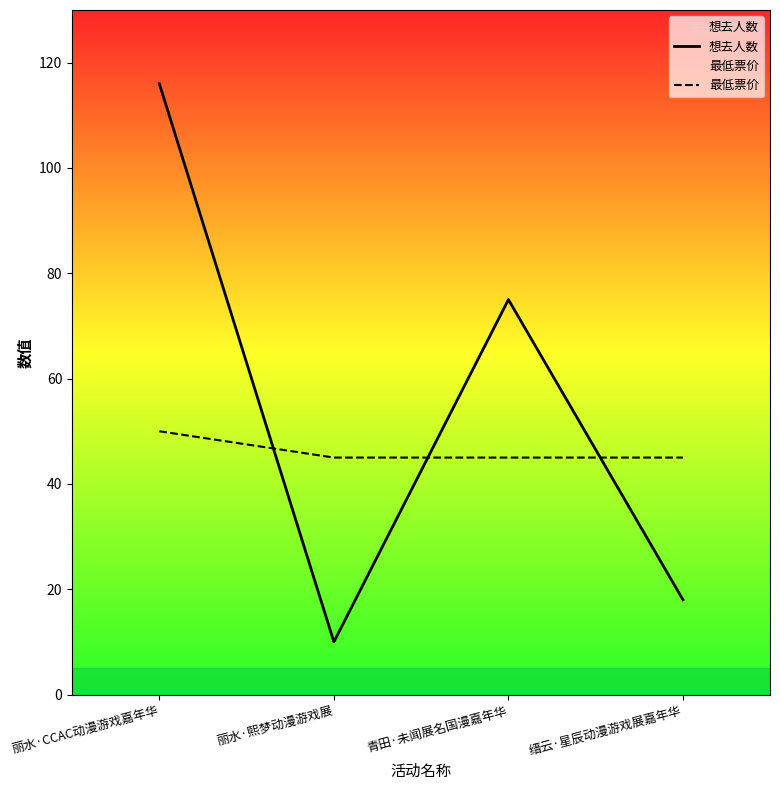

The value of 最低票价 at 缙云·星辰动漫游戏展嘉年华 is 31. True or false?

False